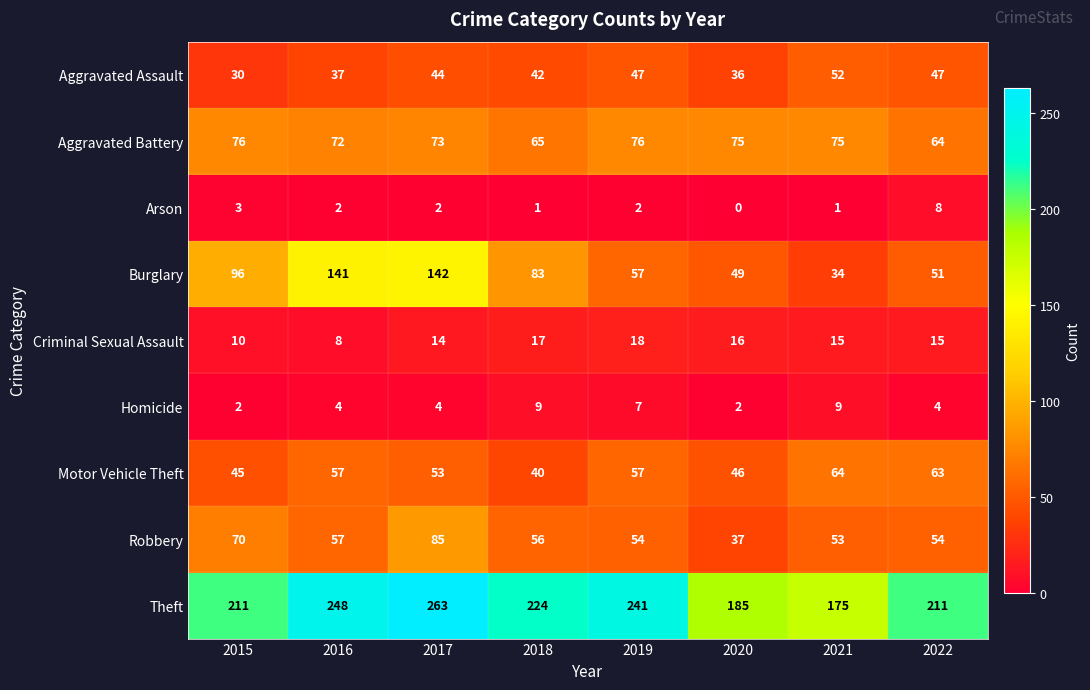

What is the sum of all Criminal Sexual Assault values?

113